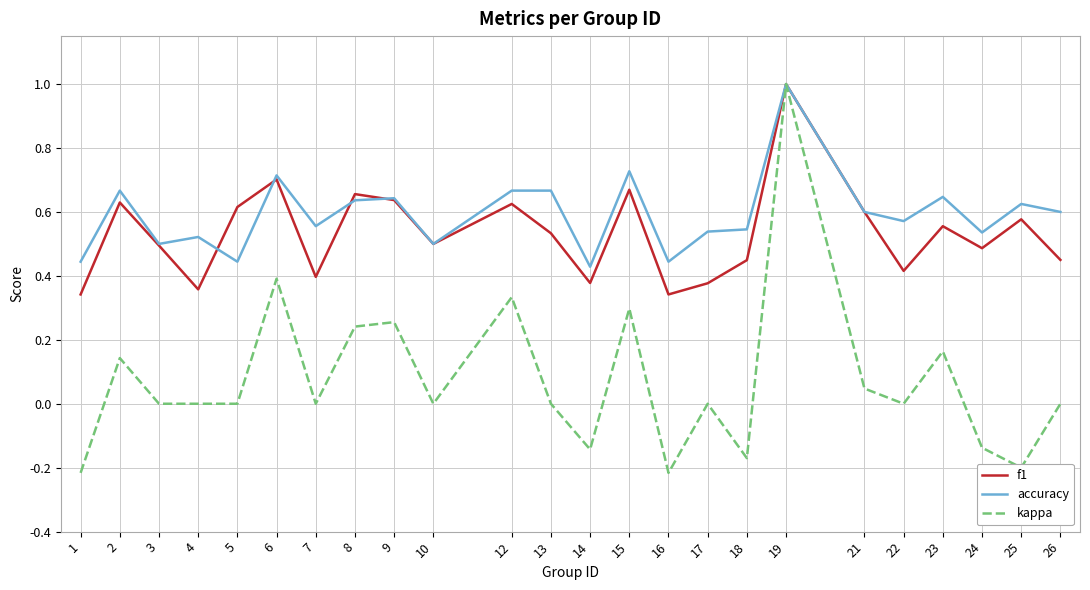

At which label is accuracy closest to 0?

14